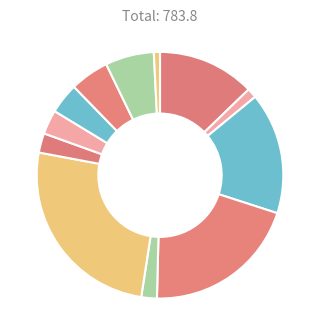

How many segments does this pie chart have?

12